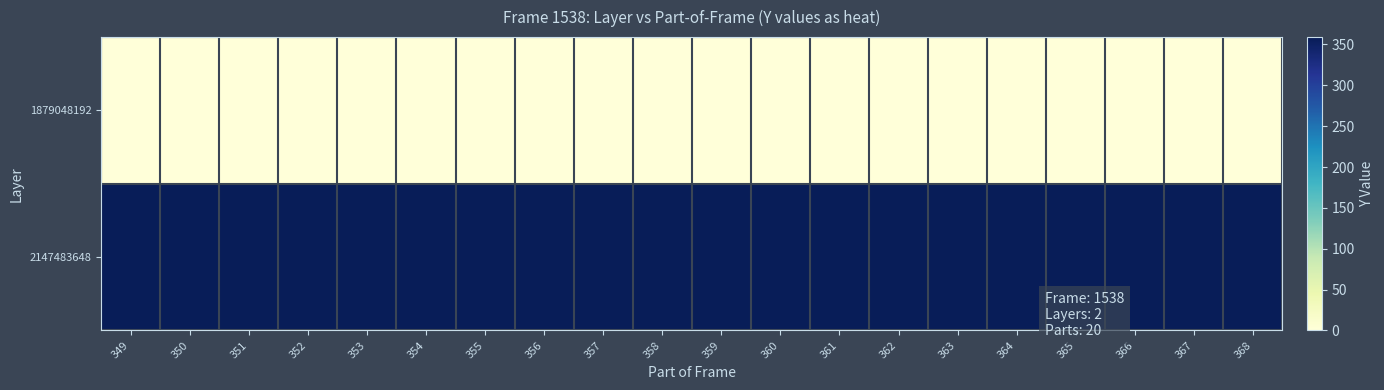

Rank the series at 366 from lowest to highest value.

1879048192, 2147483648